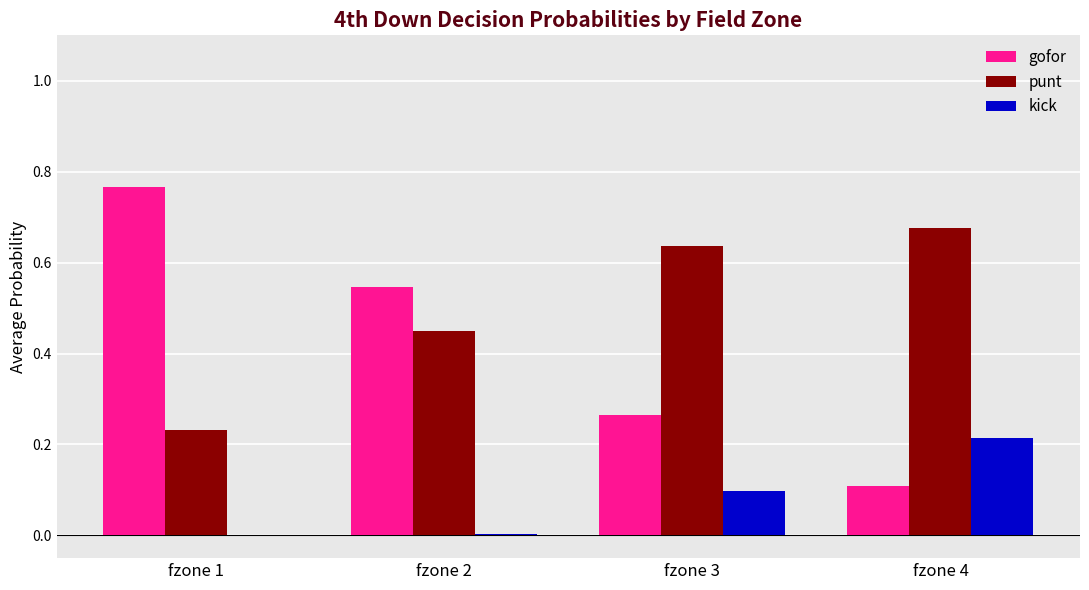

Which label corresponds to the largest value in the chart?

fzone 1